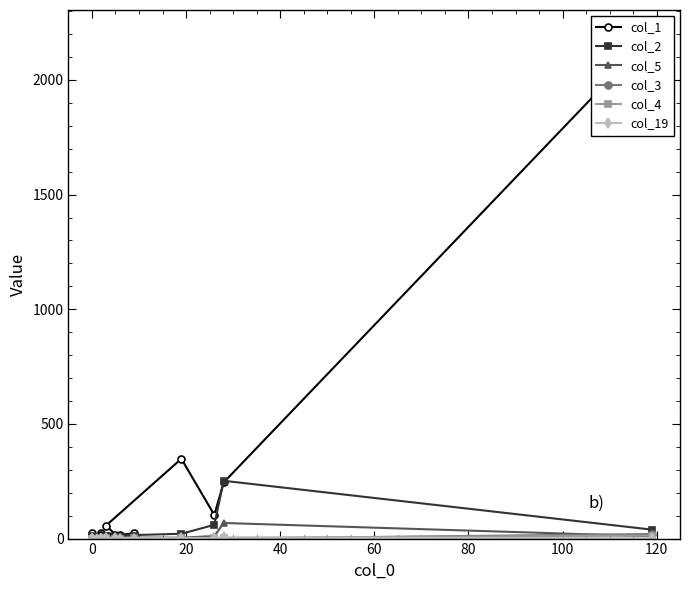

Count the number of data series in this chart.

6